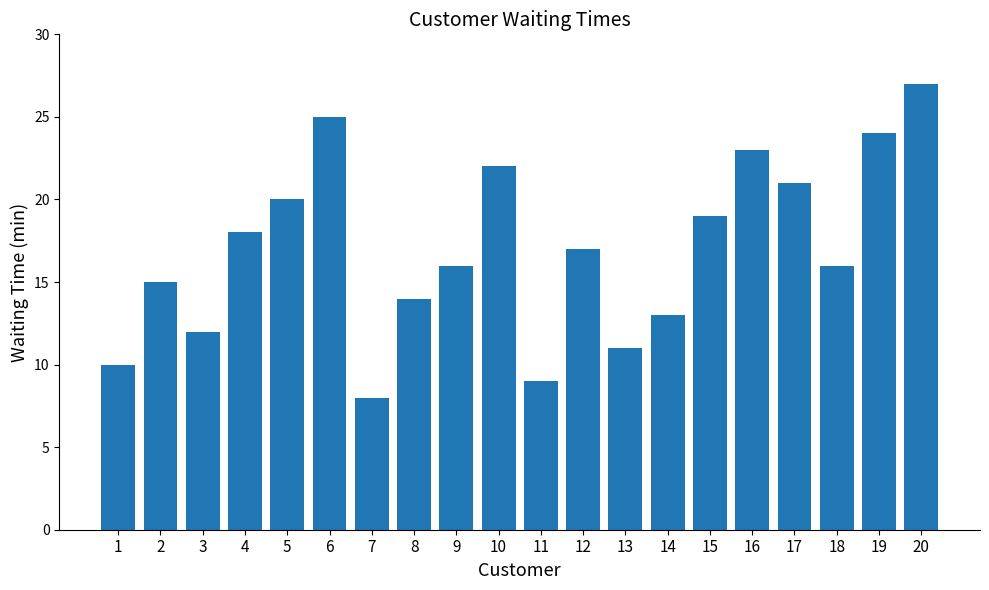

Which label corresponds to the largest value in the chart?

20